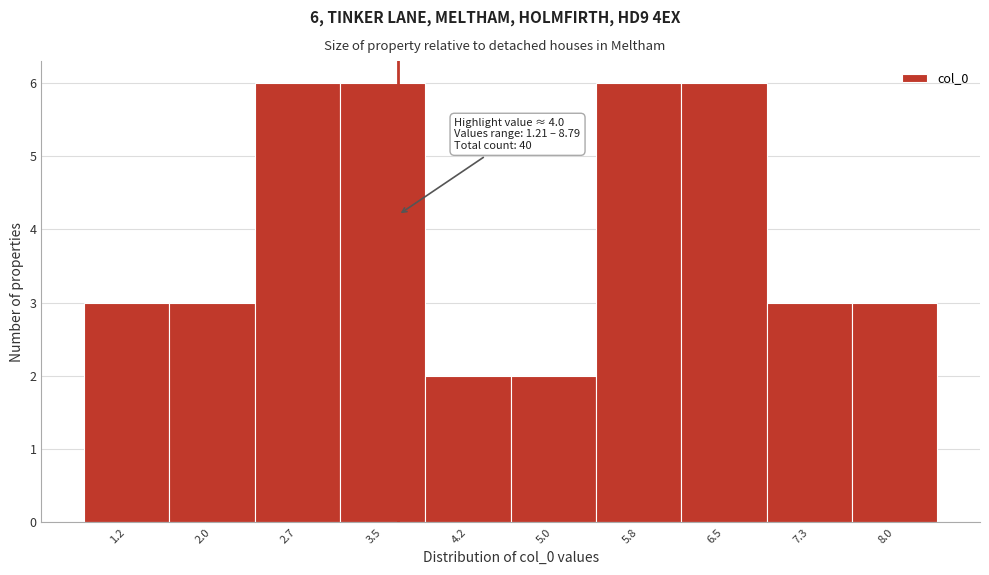

Reading left to right, what are all the values shown in this chart?

1.2=3	2.0=3	2.7=6	3.5=6	4.2=2	5.0=2	5.8=6	6.5=6	7.3=3	8.0=3